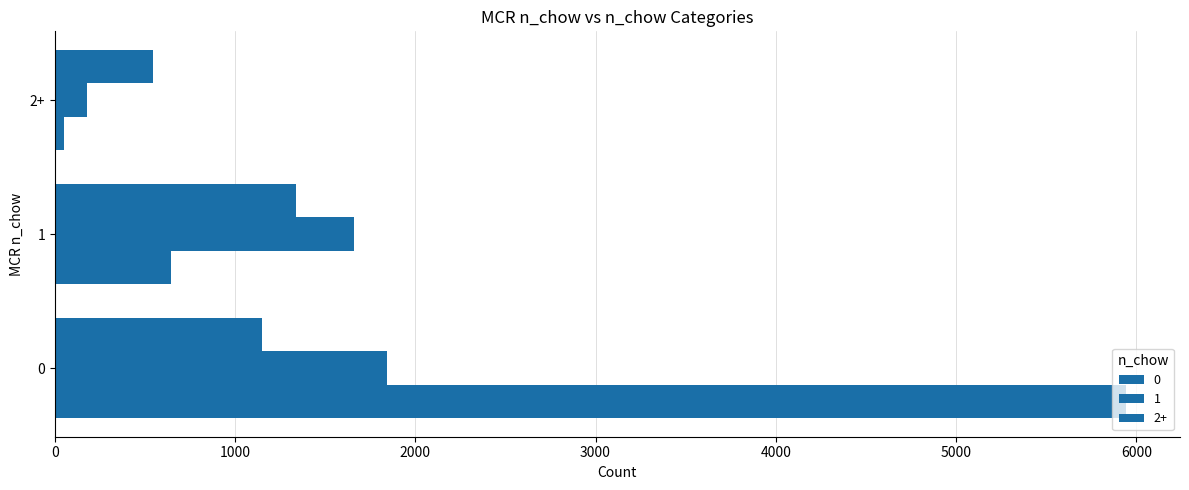

How many data points does each series have?

3